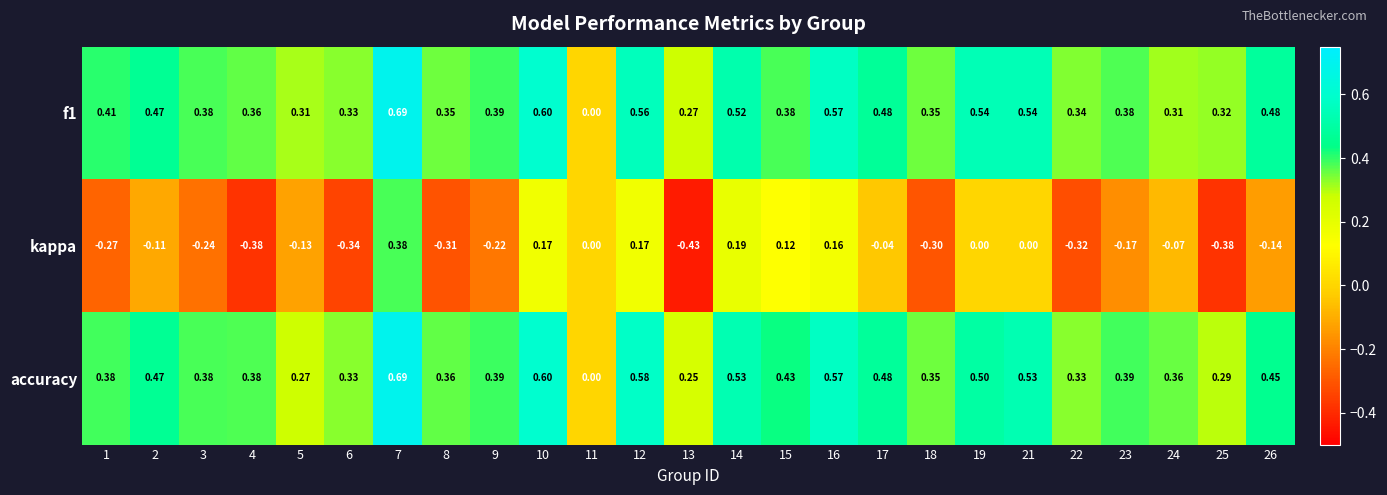

Which label corresponds to the smallest value in the chart?

13